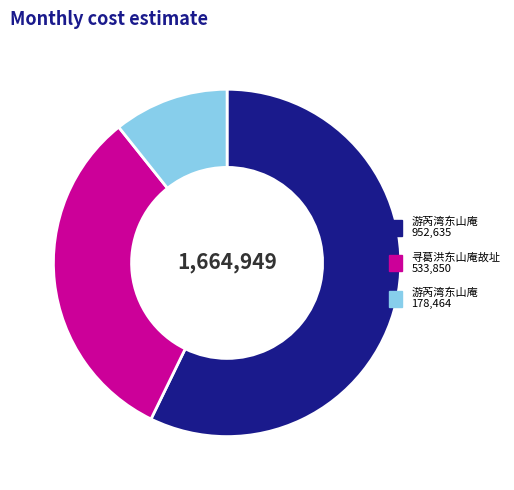

Is there a majority slice in this chart?

Yes